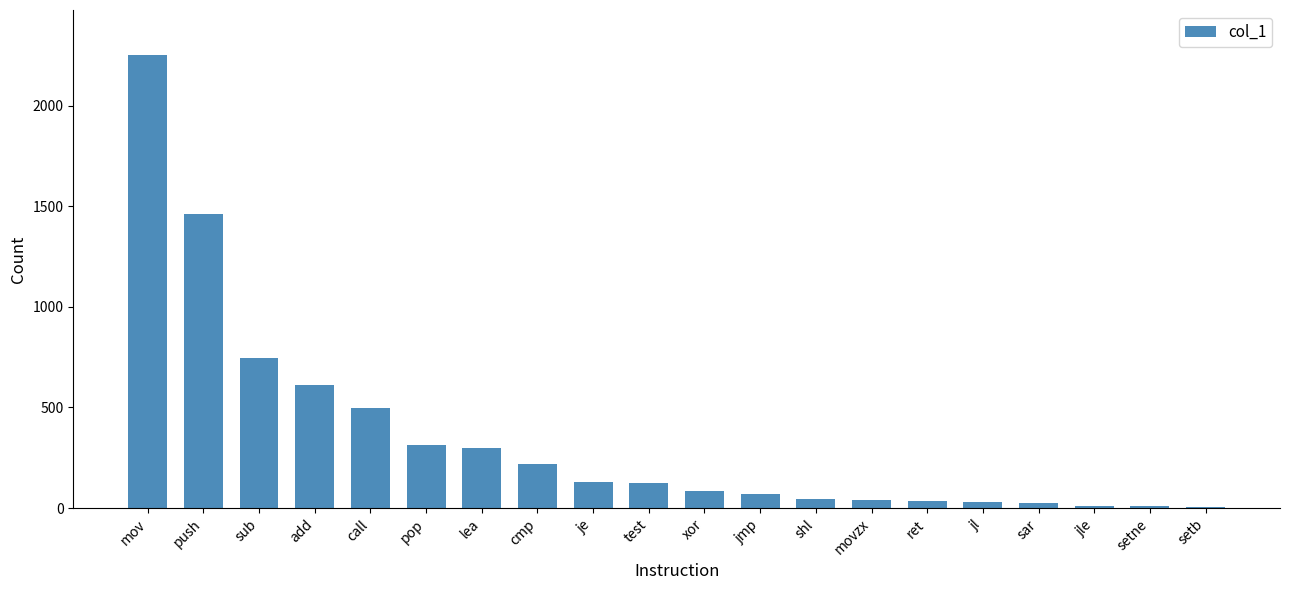

What is the greatest value displayed?

2250